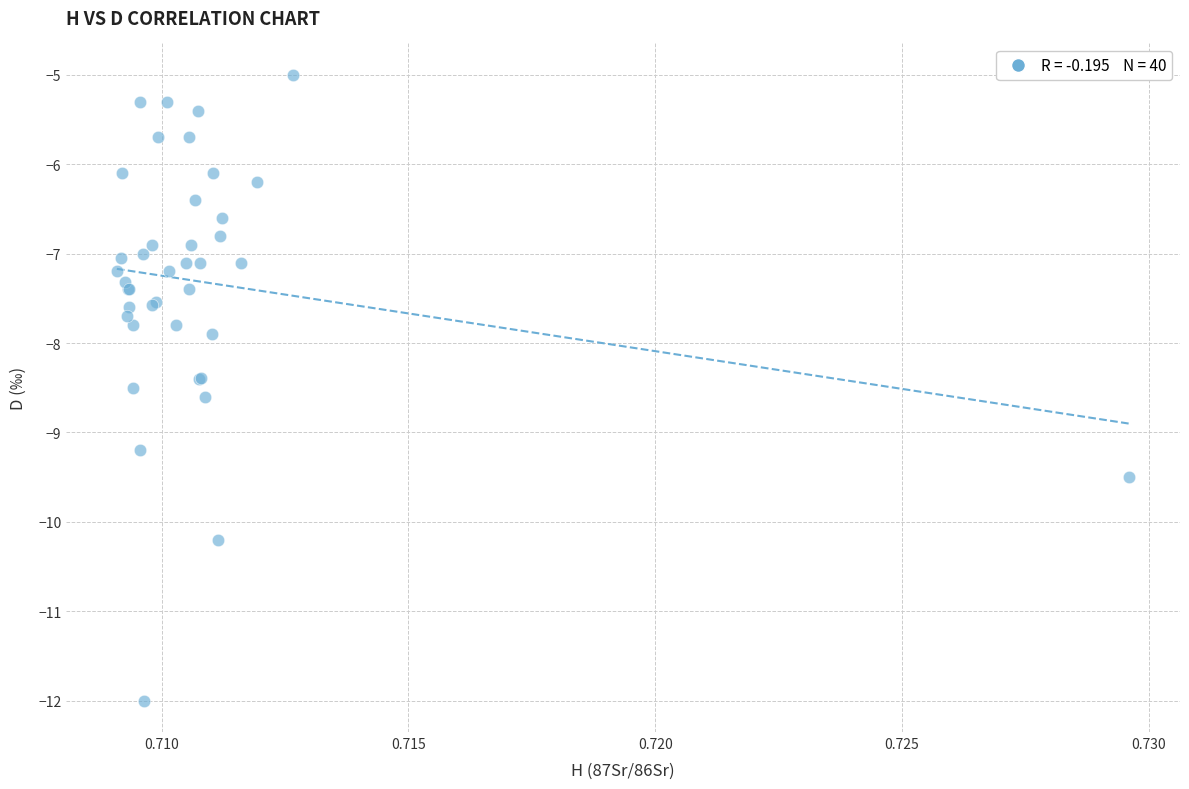

What Y value in the scatter plot is closest to -8?

-7.9